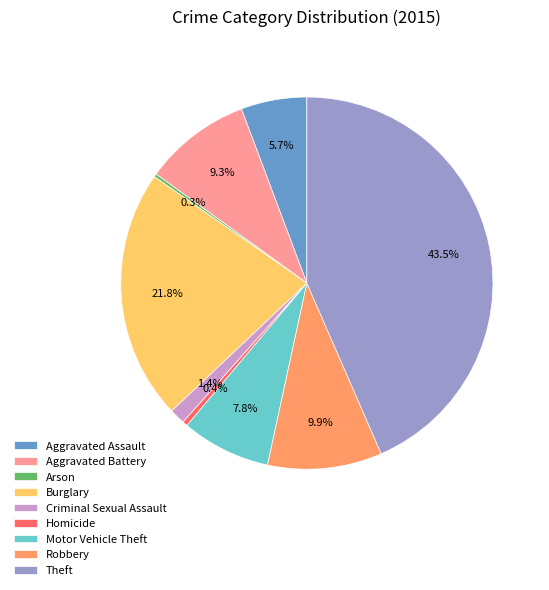

What is the ratio of the value at Burglary to the value at Aggravated Battery?

2.3